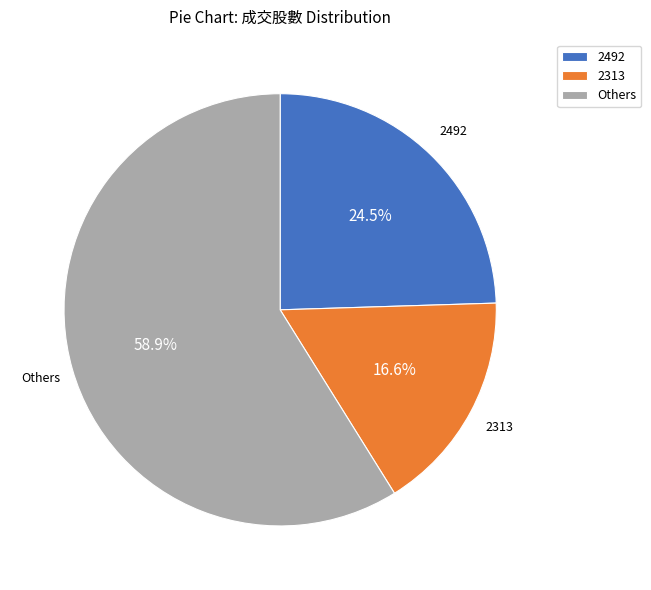

Combined, do 2313 and Others account for over 50%?

Yes